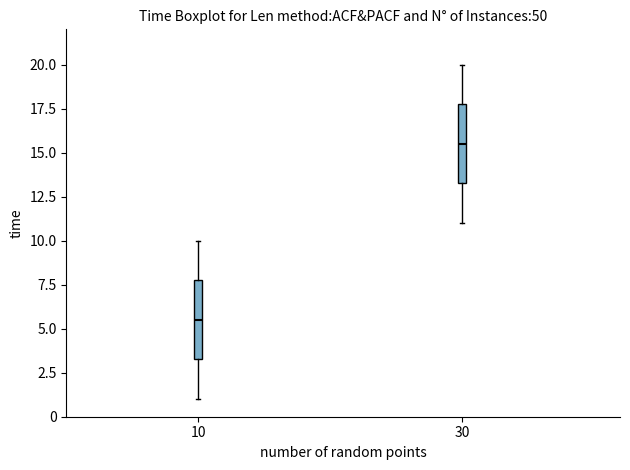

Reading left to right, read every box against the y-axis: the position of its median line, the range the box covers, and the ends of its whiskers. The values are not printed on the chart, so give them approximately, as read against the axis.

10: median 5.5, box 3.5 to 8.0, whiskers 1.0 to 10.0
30: median 15.5, box 13.5 to 18.0, whiskers 11.0 to 20.0